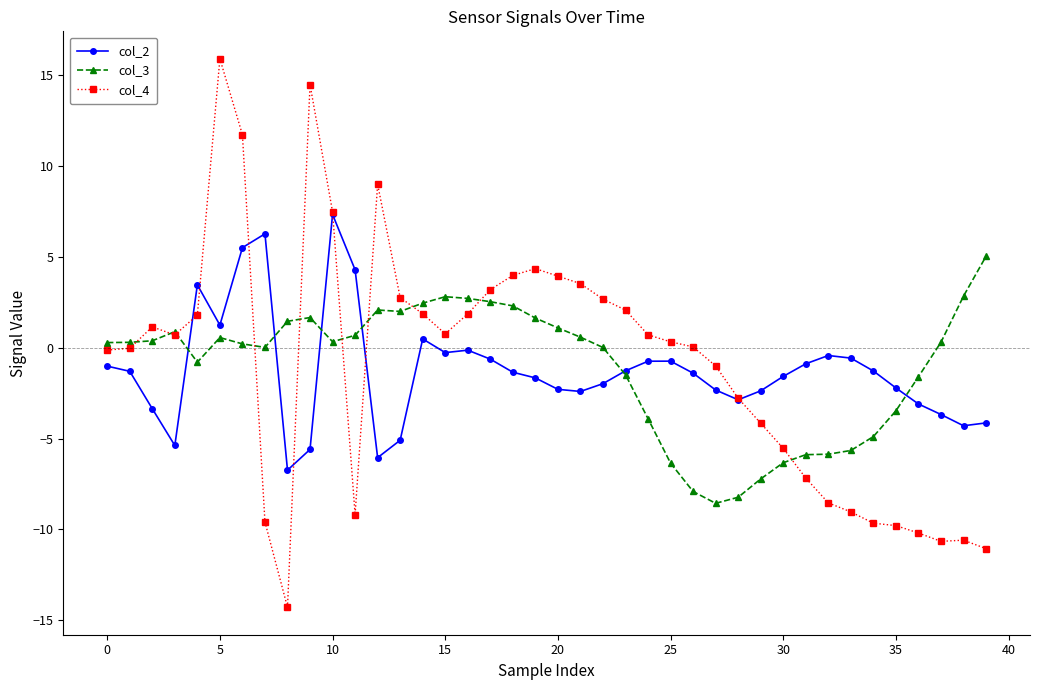

What is the maximum value for col_3?

5.0